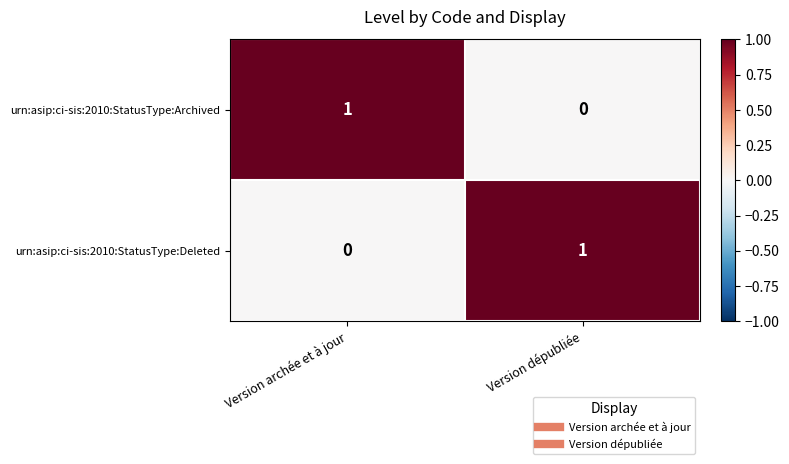

Which category has the lowest value in the urn:asip:ci-sis:2010:StatusType:Deleted series?

Version archée et à jour